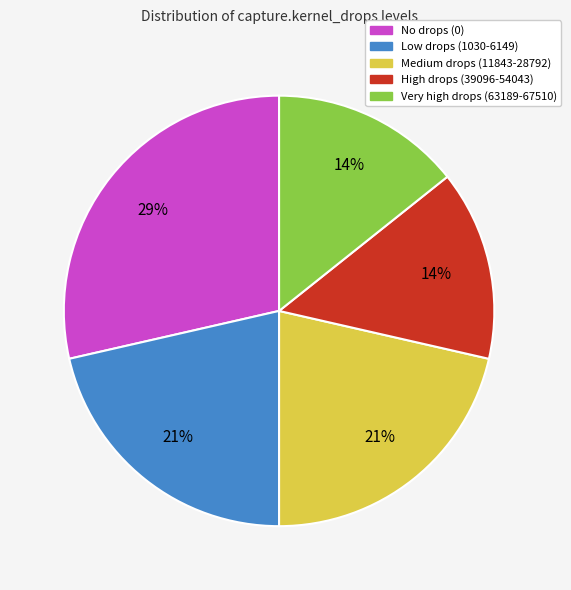

To the nearest percent, what is the average slice percentage?

20%